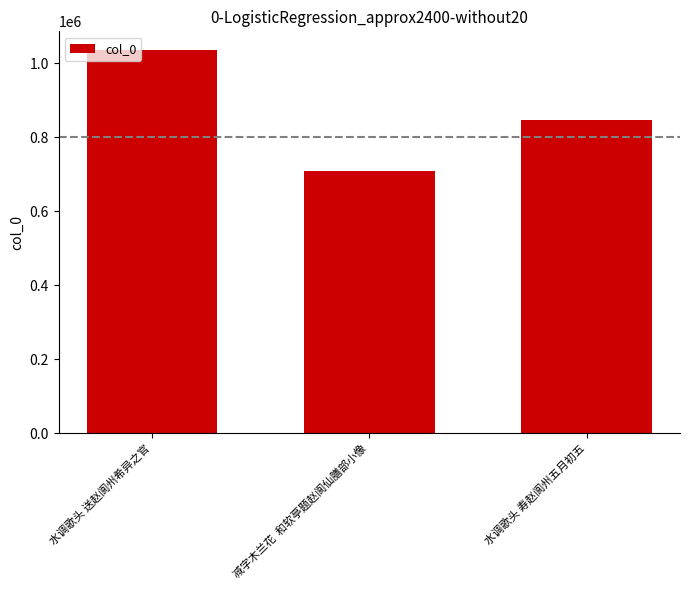

How many values are below 845736?

1